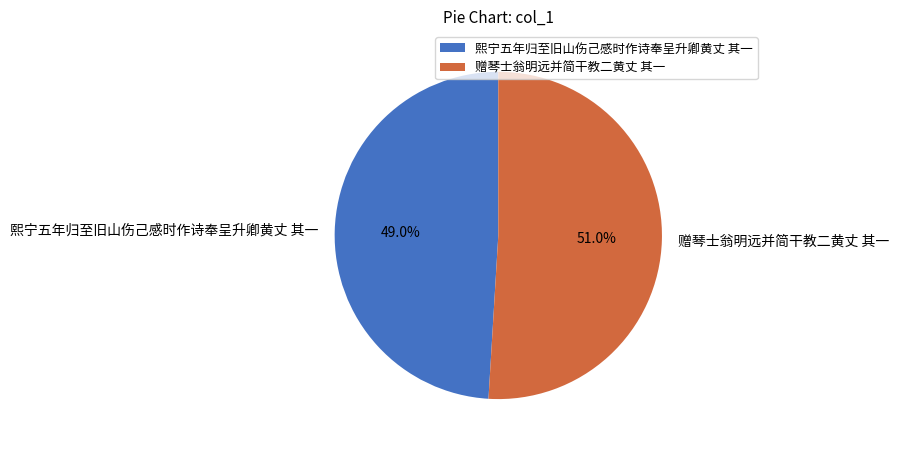

Is the sum of 熙宁五年归至旧山伤己感时作诗奉呈升卿黄丈 其一 and 赠琴士翁明远并简干教二黄丈 其一 greater than half?

Yes